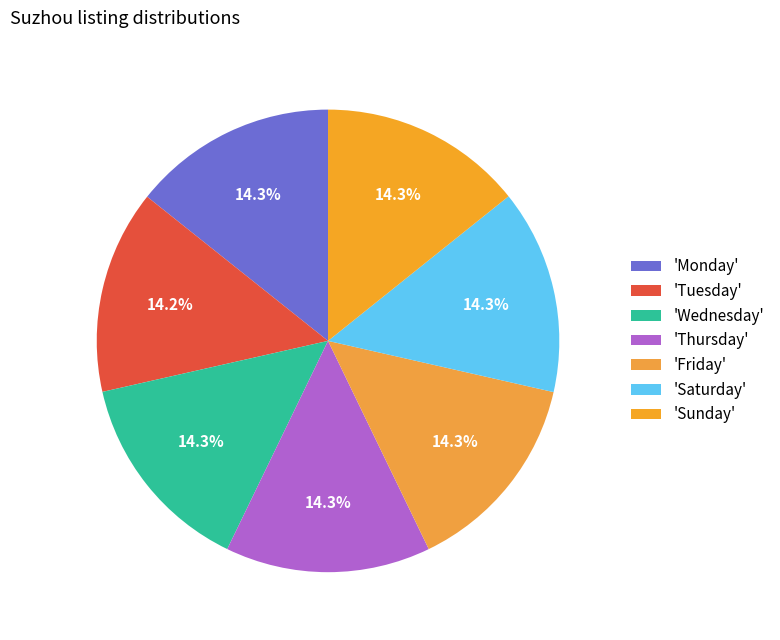

How many segments does this pie chart have?

7